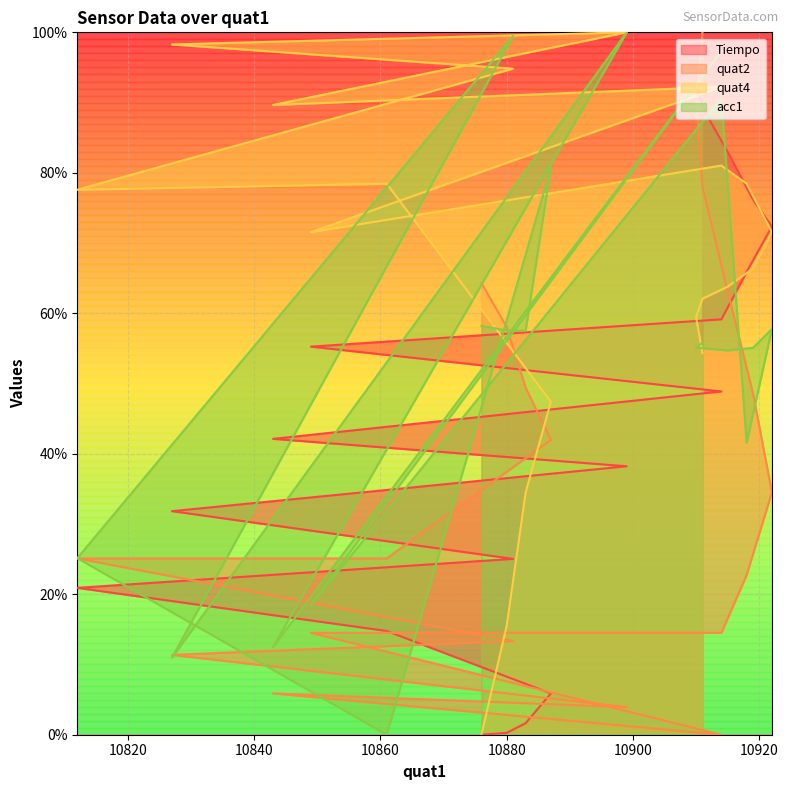

What is the sum of the Tiempo values at 10915 and 10919?

159.2